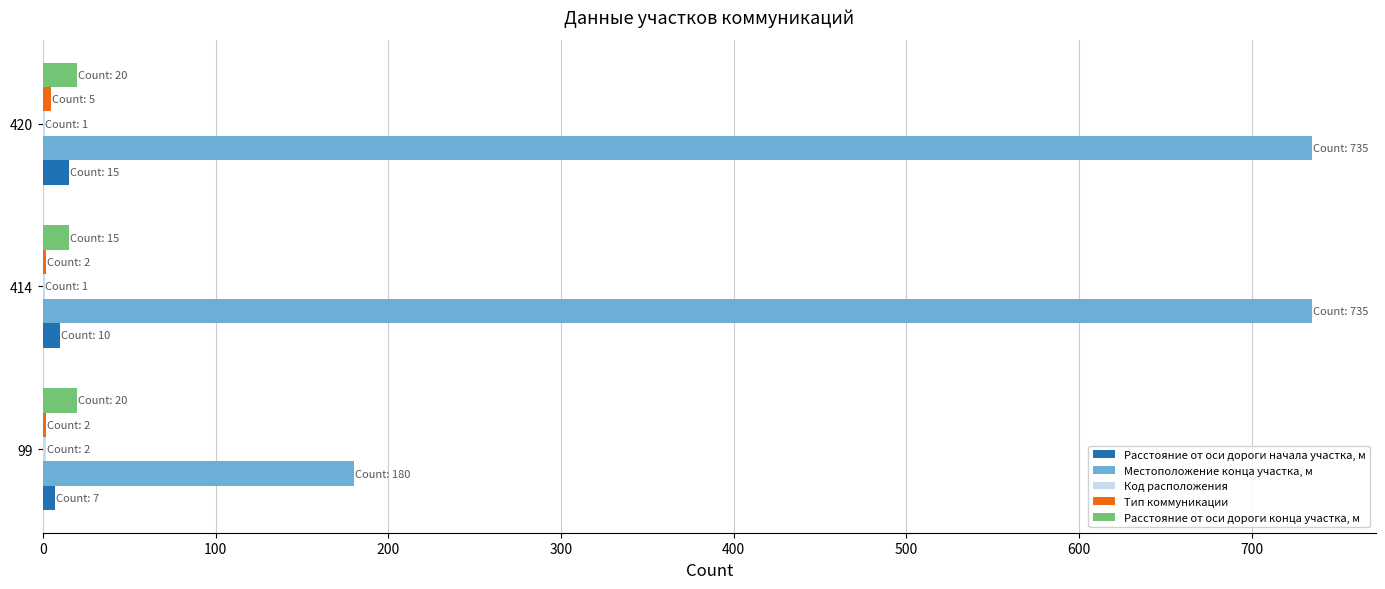

What is the sum of all Местоположение конца участка, м values?

1650